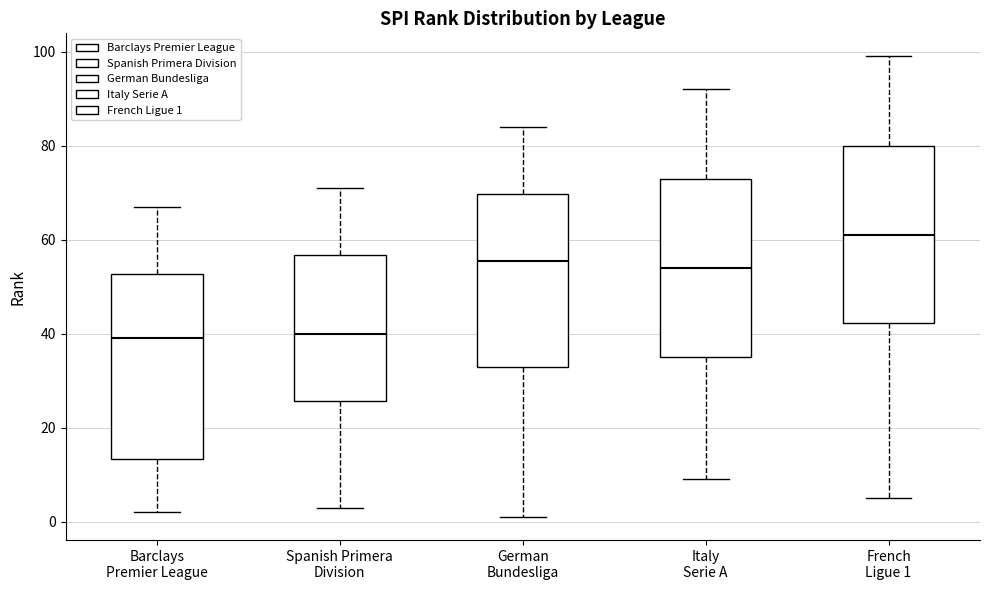

Where is the lower edge of the box for Italy Serie A on the y-axis? The values are not printed on the chart, so give them approximately, as read against the axis.

36